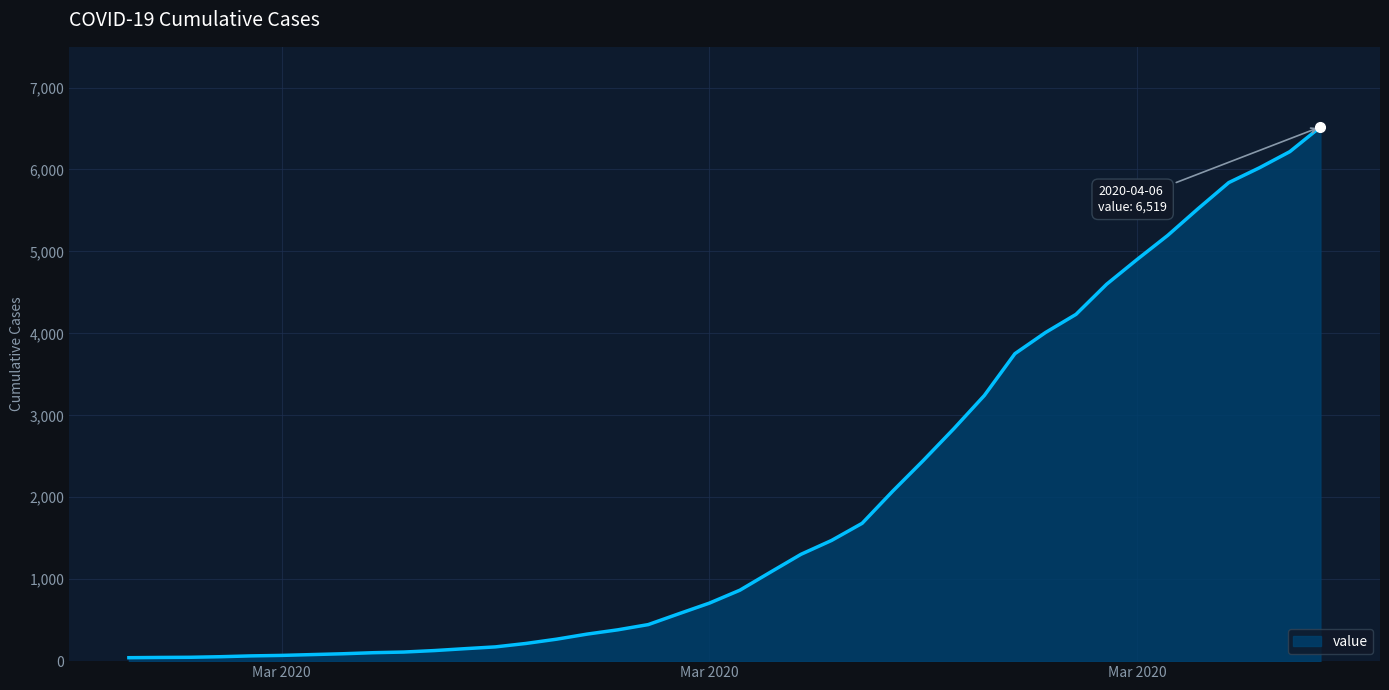

What is the maximum value shown in the chart?

6519